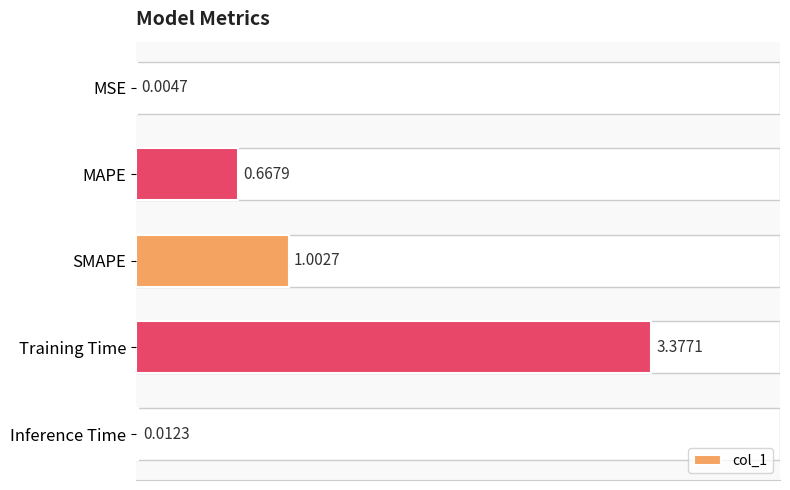

What is the change in value from MSE to MAPE?

+0.7